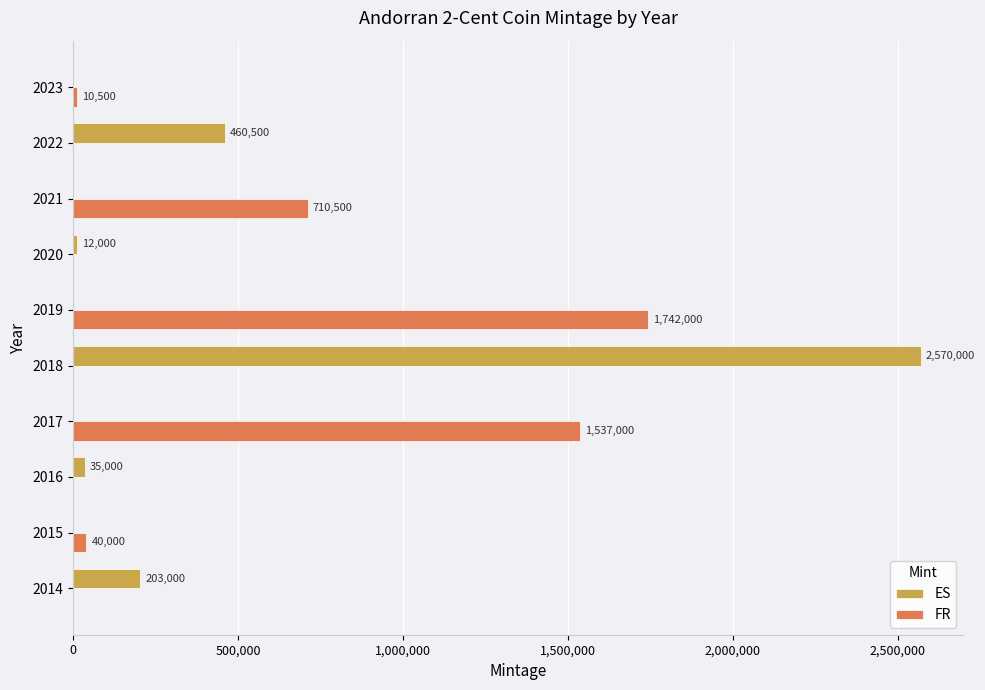

What is the average value of the FR series?

404000